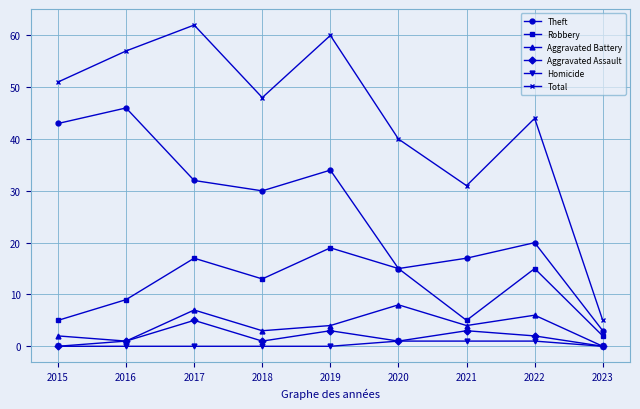

Reading left to right, transcribe all the data shown in this chart.

Theft: 43	46	32	30	34	15	17	20	3
Robbery: 5	9	17	13	19	15	5	15	2
Aggravated Battery: 2	1	7	3	4	8	4	6	0
Aggravated Assault: 0	1	5	1	3	1	3	2	0
Homicide: 0	0	0	0	0	1	1	1	0
Total: 51	57	62	48	60	40	31	44	5